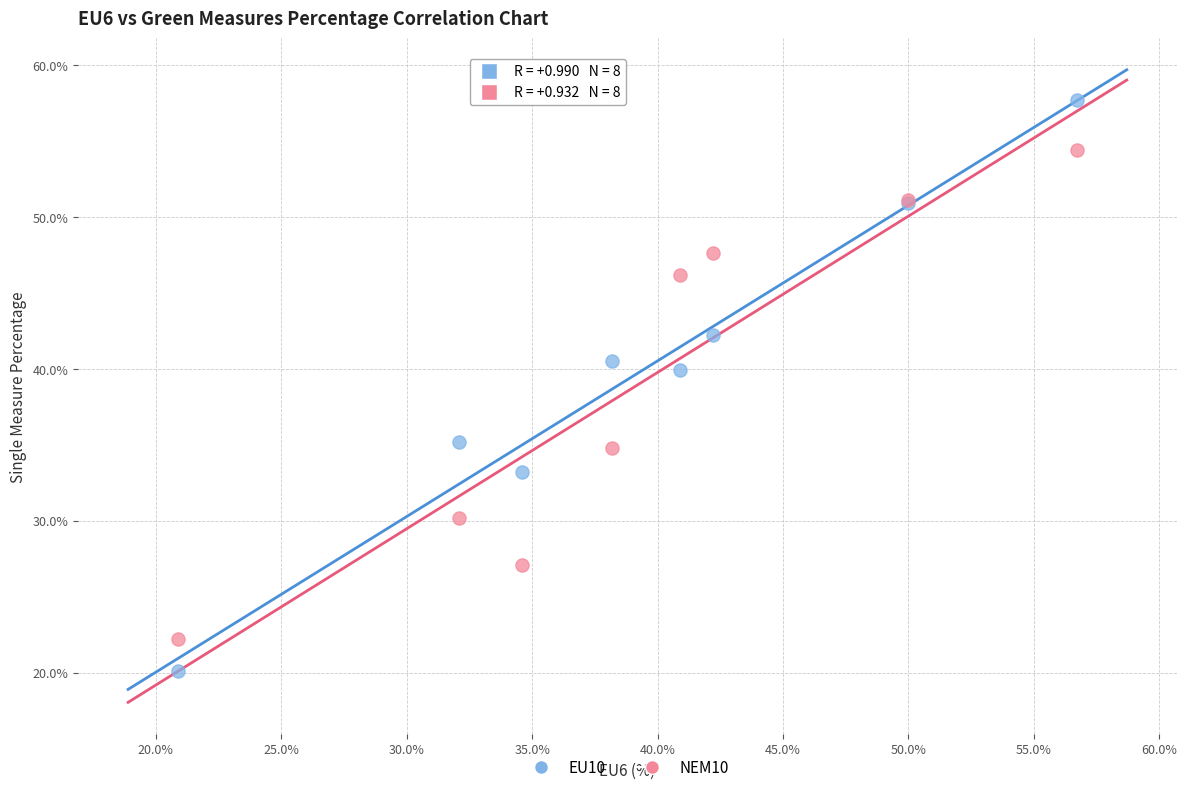

What is the X range (max minus min) for the scatter plot?

35.8